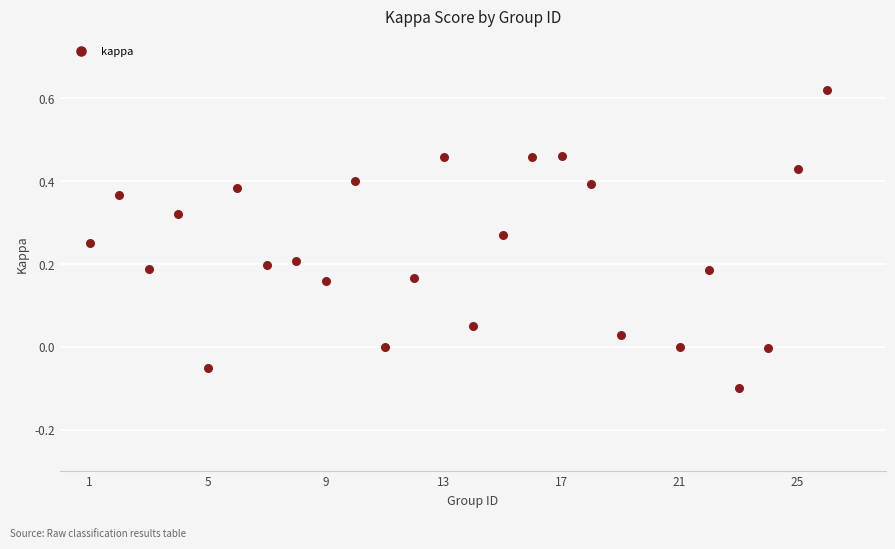

What is the range of X values (max minus min)?

25.0